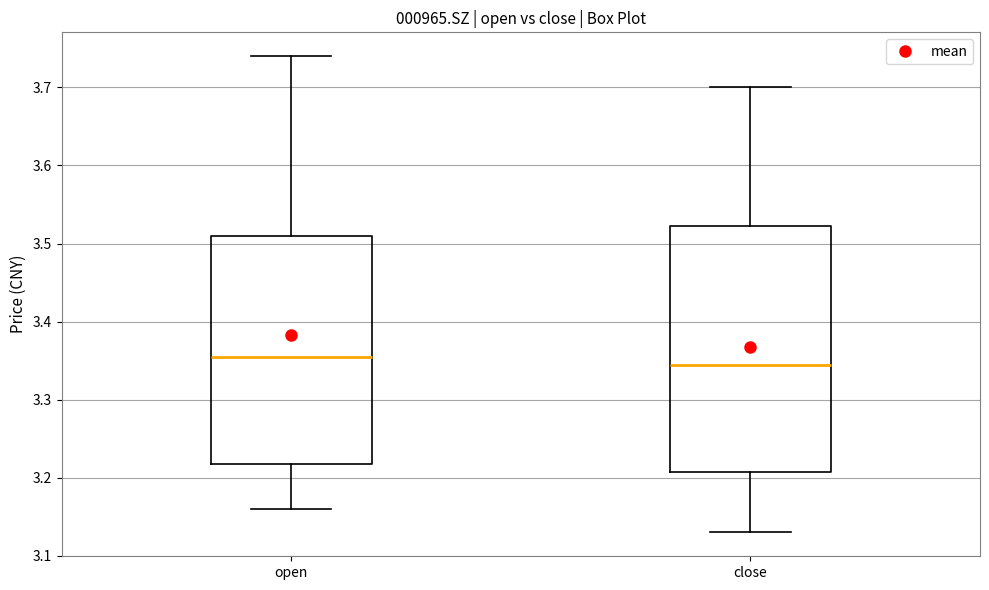

Reading left to right, read every box against the y-axis: the position of its median line, the range the box covers, and the ends of its whiskers. The values are not printed on the chart, so give them approximately, as read against the axis.

open: median 3.36, box 3.22 to 3.51, whiskers 3.16 to 3.74
close: median 3.35, box 3.21 to 3.52, whiskers 3.13 to 3.70